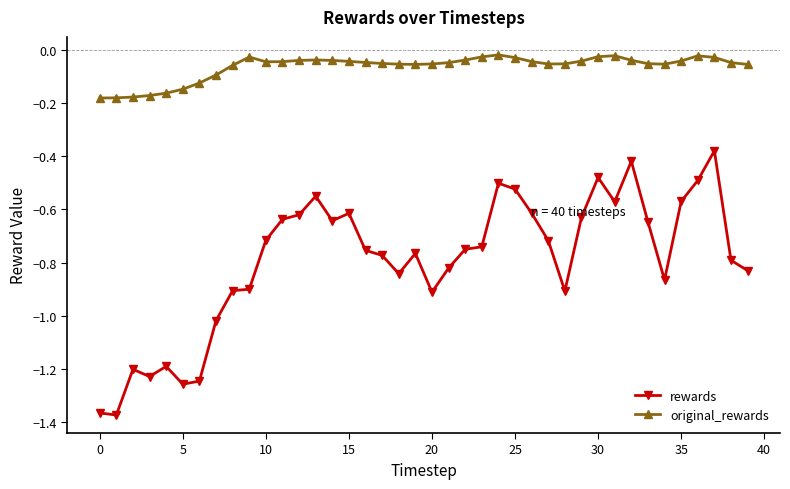

How many distinct data groups are displayed?

2